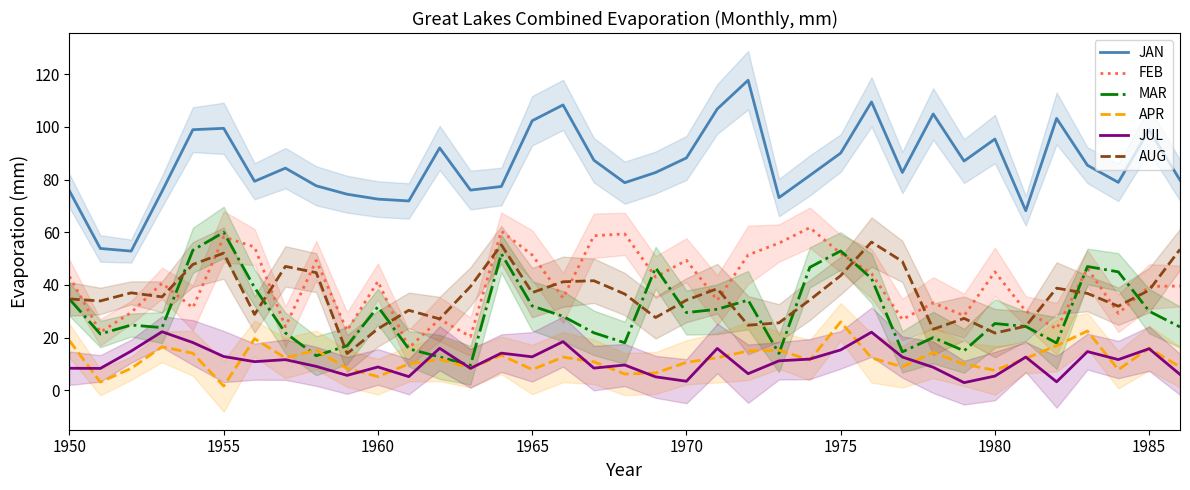

The FEB series shows 49.4 at 1970. True or false?

True